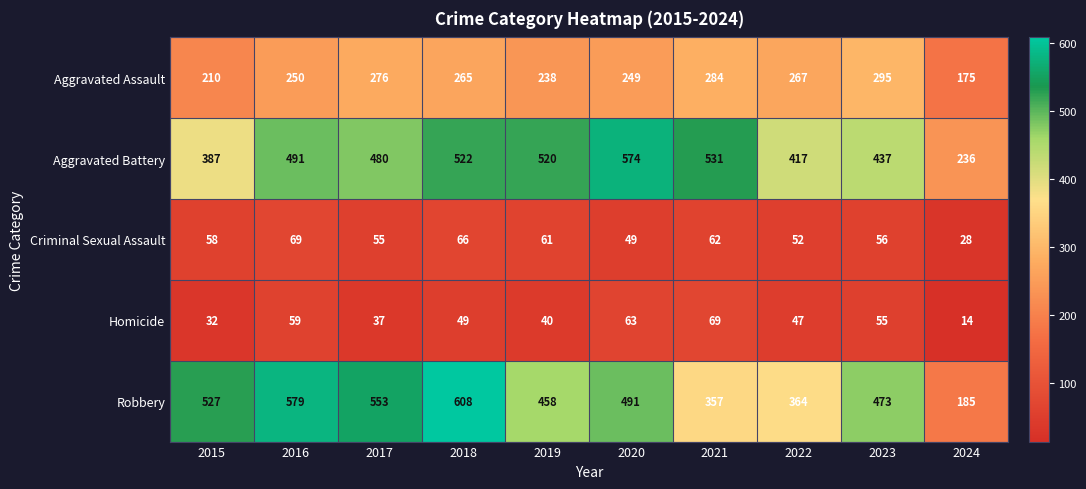

What is the total value across all series at 2022?

1147